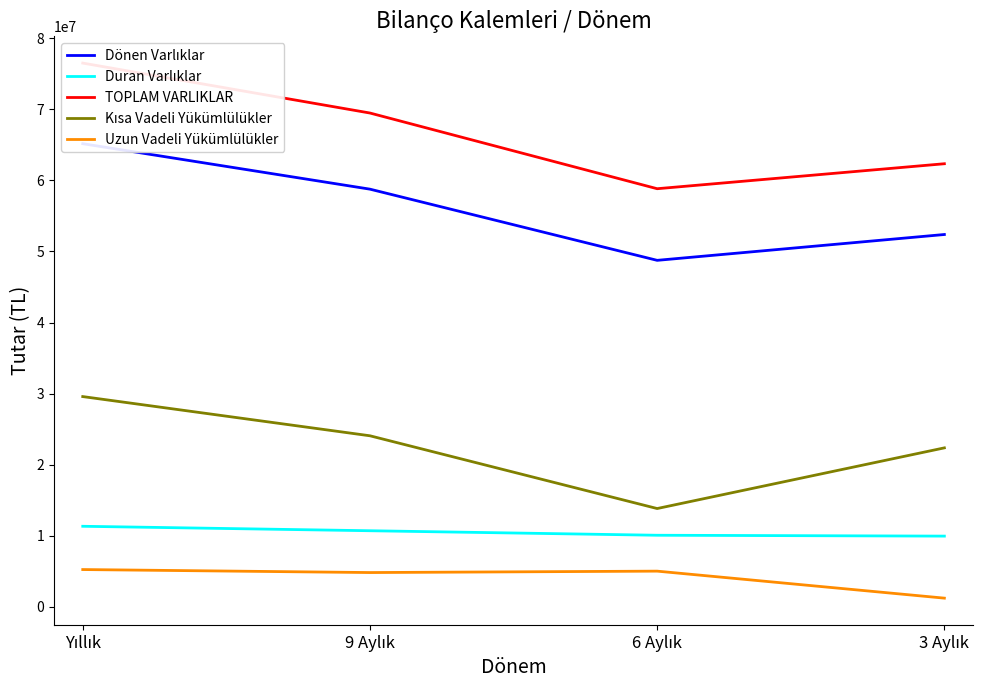

At which label does Dönen Varlıklar first exceed 58769875?

Yıllık